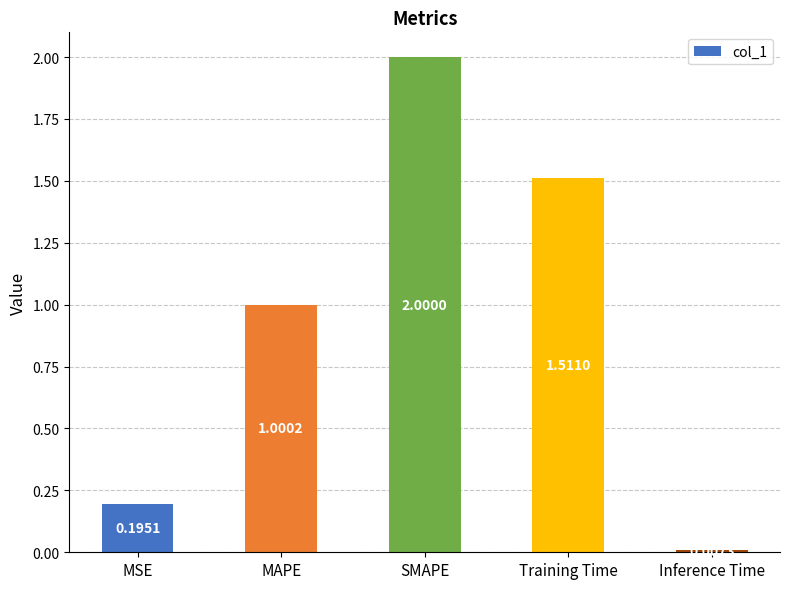

Which category has the lowest value across all series?

Inference Time